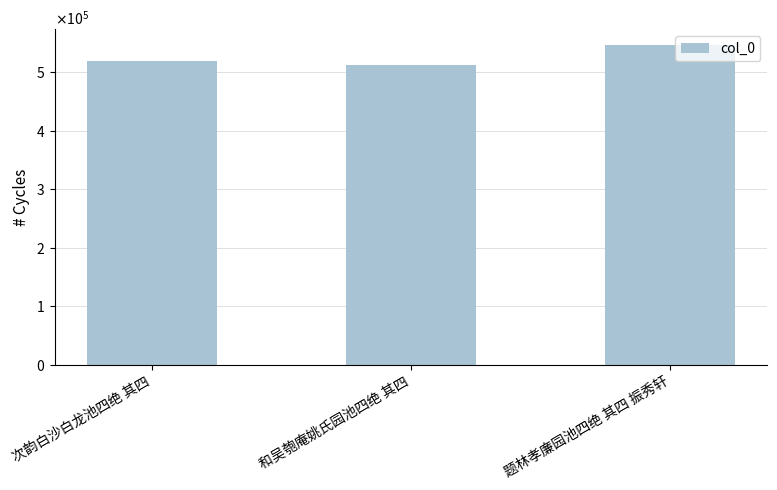

What is the label of the 1st bar from the right?

题林孝廉园池四绝 其四 振秀轩